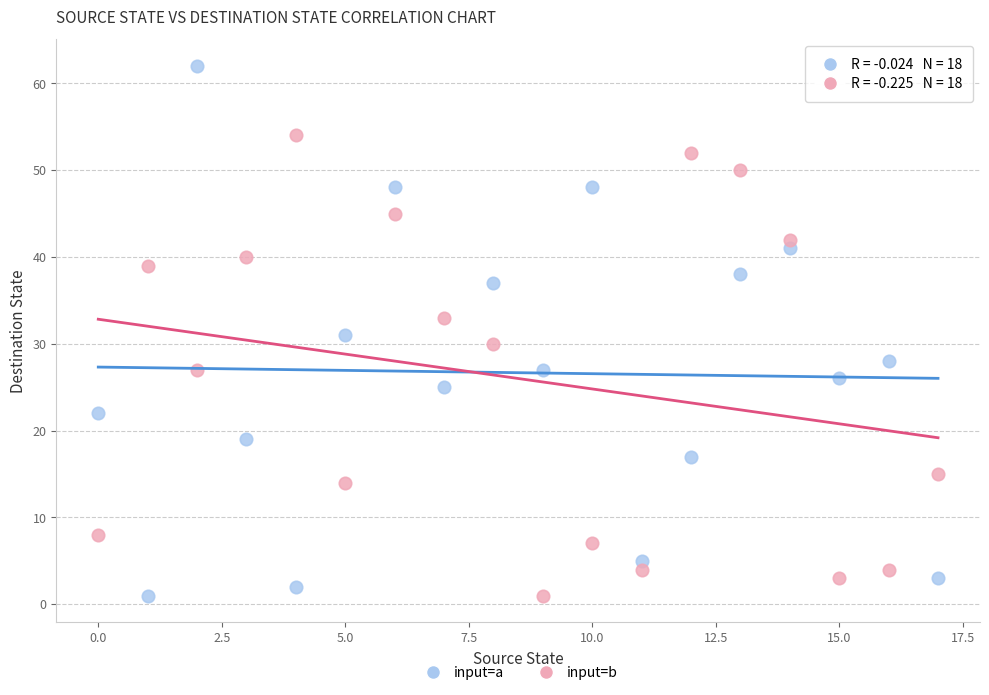

What are all the series names shown in the legend?

input=a, input=b